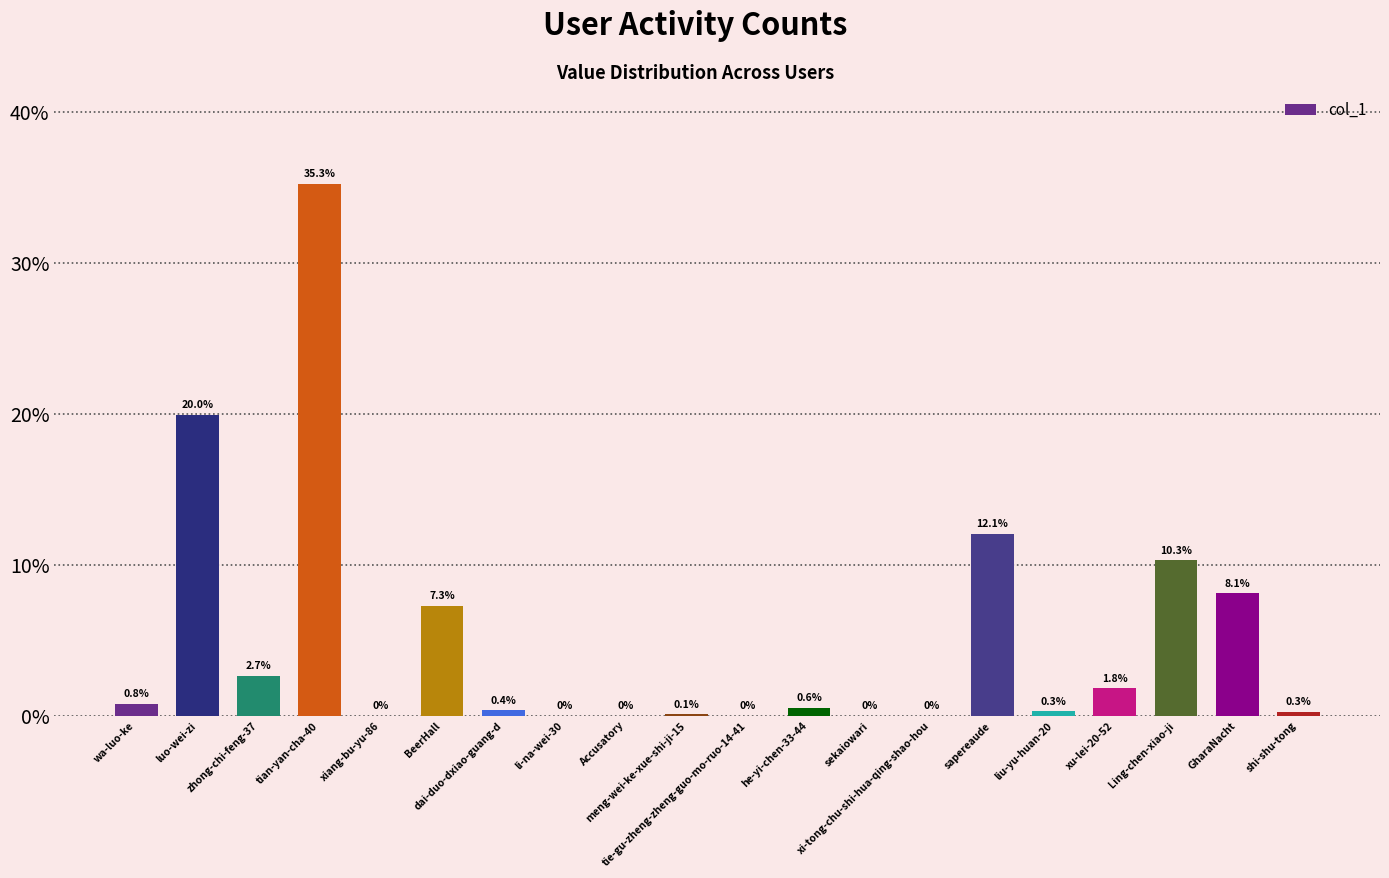

Rank the categories by value from highest to lowest.

tian-yan-cha-40, luo-wei-zi, sapereaude, Ling-chen-xiao-ji, GharaNacht, BeerHall, zhong-chi-feng-37, xu-lei-20-52, wa-luo-ke, he-yi-chen-33-44, dai-duo-dxiao-guang-d, liu-yu-huan-20, shi-shu-tong, meng-wei-ke-xue-shi-ji-15, Accusatory, xi-tong-chu-shi-hua-qing-shao-hou, sekaiowari, xiang-bu-yu-86, tie-gu-zheng-zheng-guo-mo-ruo-14-41, li-na-wei-30